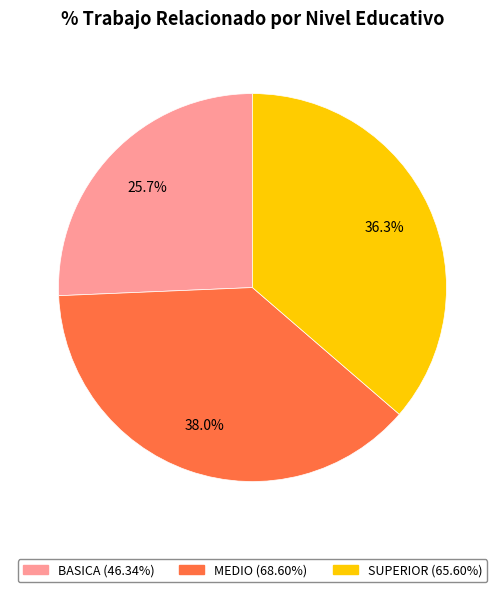

To the nearest percent, what is the combined percentage of BASICA and MEDIO?

64%